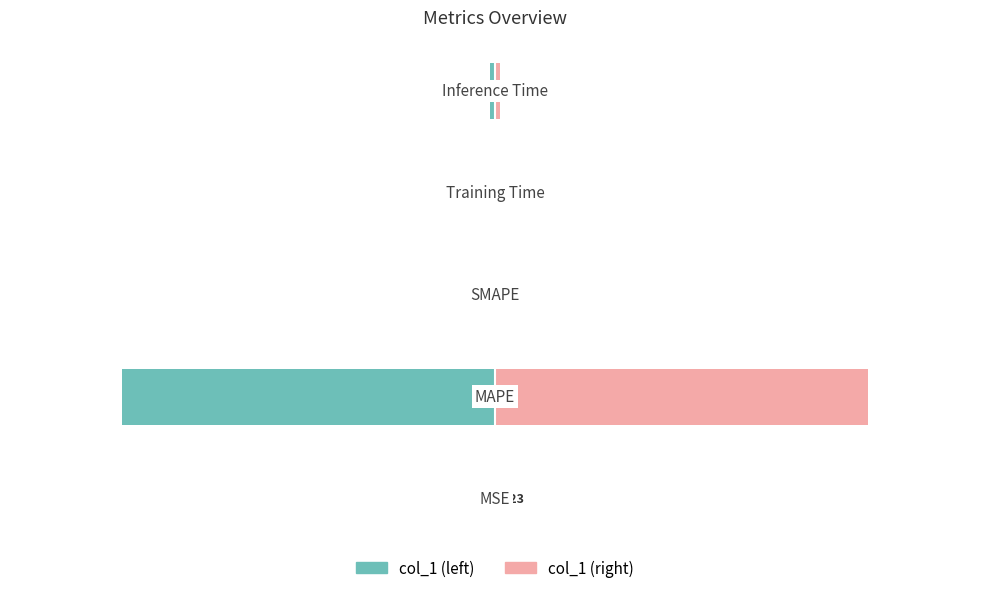

What are all the series names shown in the legend?

col_1 (left), col_1 (right)